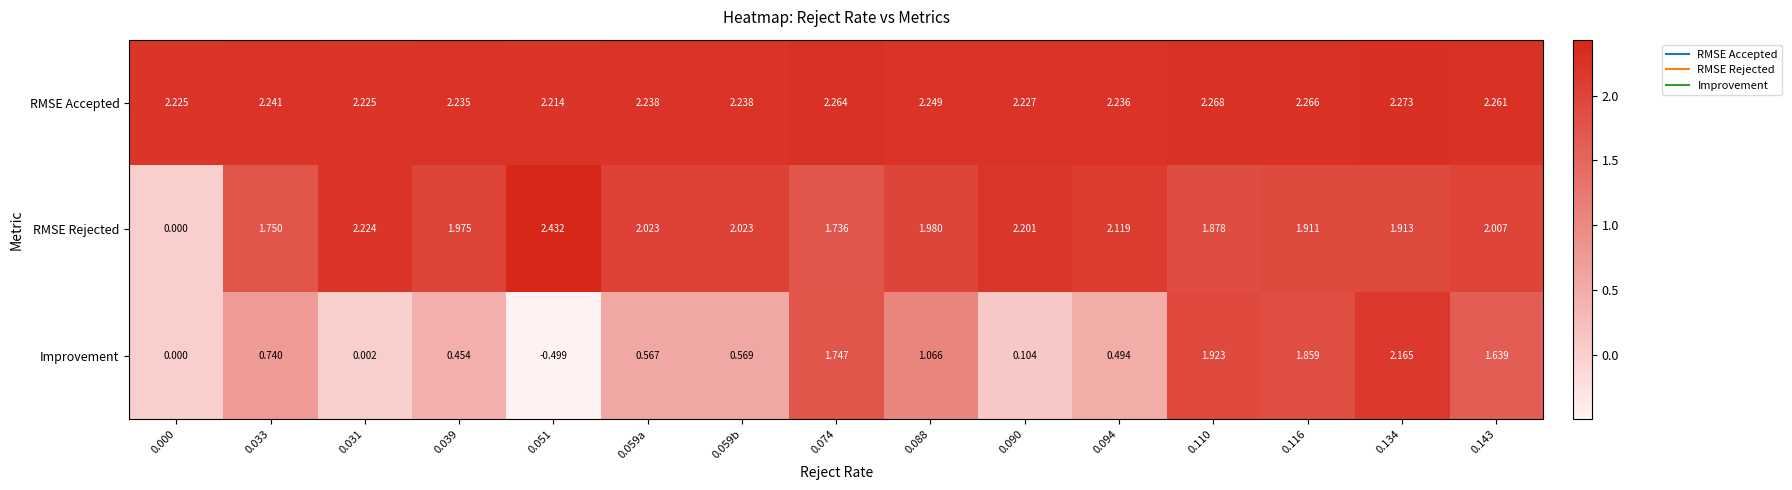

Is the value of RMSE Accepted at 0.143 greater than the value of Improvement at 0.039?

Yes